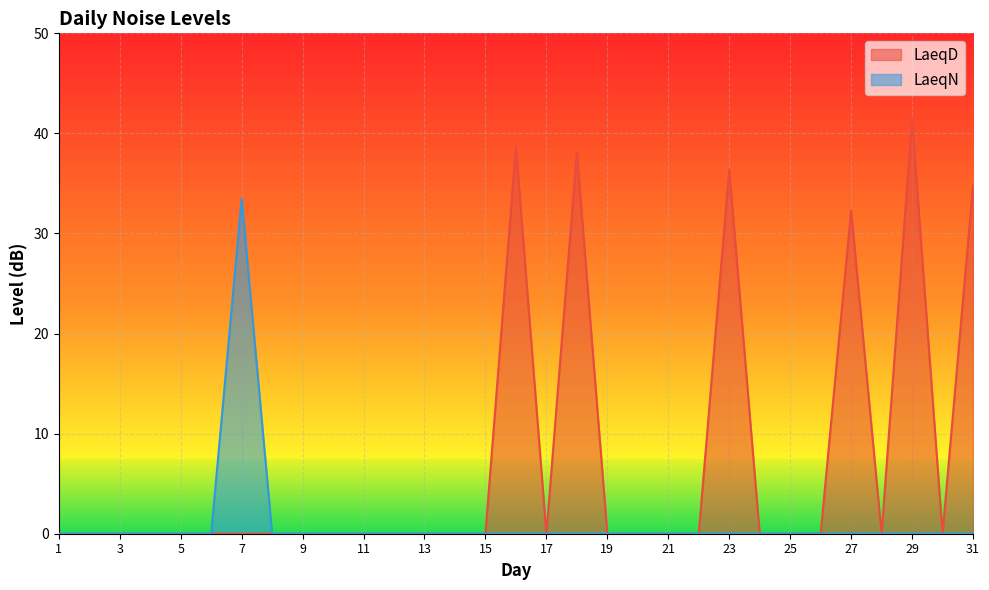

True or false: LaeqN and LaeqD cross at least once.

False